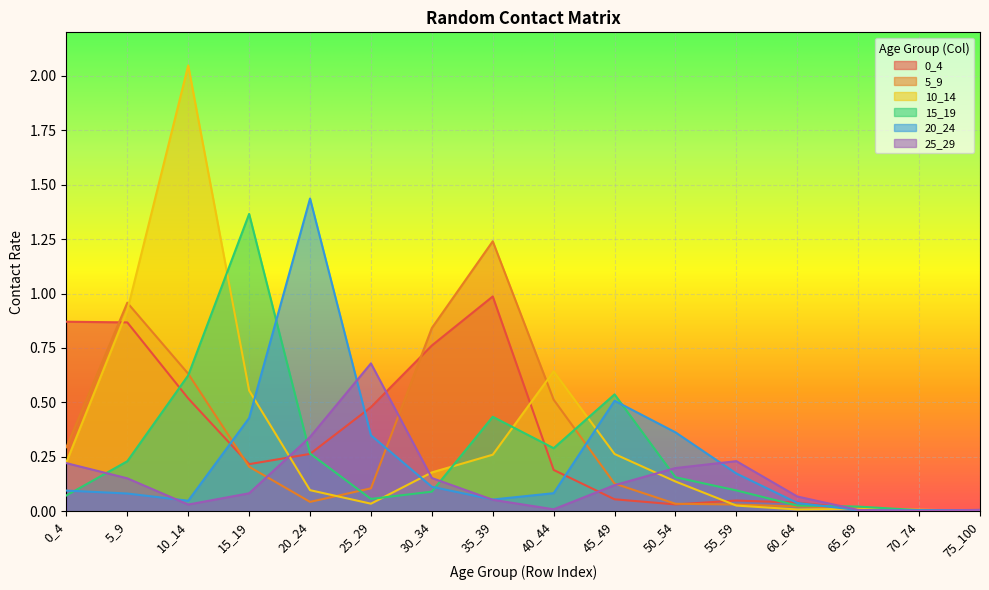

Reading left to right, transcribe all the data shown in this chart.

0_4: 0_4=0.9	5_9=0.9	10_14=0.5	15_19=0.2	20_24=0.3	25_29=0.5	30_34=0.8	35_39=1.0	40_44=0.2	45_49=0.1	50_54=0.0	55_59=0.0	60_64=0.0	65_69=0.0	70_74=0.0	75_100=0.0
5_9: 0_4=0.3	5_9=1.0	10_14=0.6	15_19=0.2	20_24=0.0	25_29=0.1	30_34=0.8	35_39=1.2	40_44=0.5	45_49=0.1	50_54=0.0	55_59=0.0	60_64=0.0	65_69=0.0	70_74=0.0	75_100=0.0
10_14: 0_4=0.2	5_9=0.9	10_14=2.0	15_19=0.6	20_24=0.1	25_29=0.0	30_34=0.2	35_39=0.3	40_44=0.6	45_49=0.3	50_54=0.1	55_59=0.0	60_64=0.0	65_69=0.0	70_74=0.0	75_100=0.0
15_19: 0_4=0.1	5_9=0.2	10_14=0.6	15_19=1.4	20_24=0.3	25_29=0.1	30_34=0.1	35_39=0.4	40_44=0.3	45_49=0.5	50_54=0.2	55_59=0.1	60_64=0.0	65_69=0.0	70_74=0.0	75_100=0.0
20_24: 0_4=0.1	5_9=0.1	10_14=0.0	15_19=0.4	20_24=1.4	25_29=0.3	30_34=0.1	35_39=0.1	40_44=0.1	45_49=0.5	50_54=0.4	55_59=0.2	60_64=0.0	65_69=0.0	70_74=0.0	75_100=0.0
25_29: 0_4=0.2	5_9=0.2	10_14=0.0	15_19=0.1	20_24=0.3	25_29=0.7	30_34=0.2	35_39=0.1	40_44=0.0	45_49=0.1	50_54=0.2	55_59=0.2	60_64=0.1	65_69=0.0	70_74=0.0	75_100=0.0